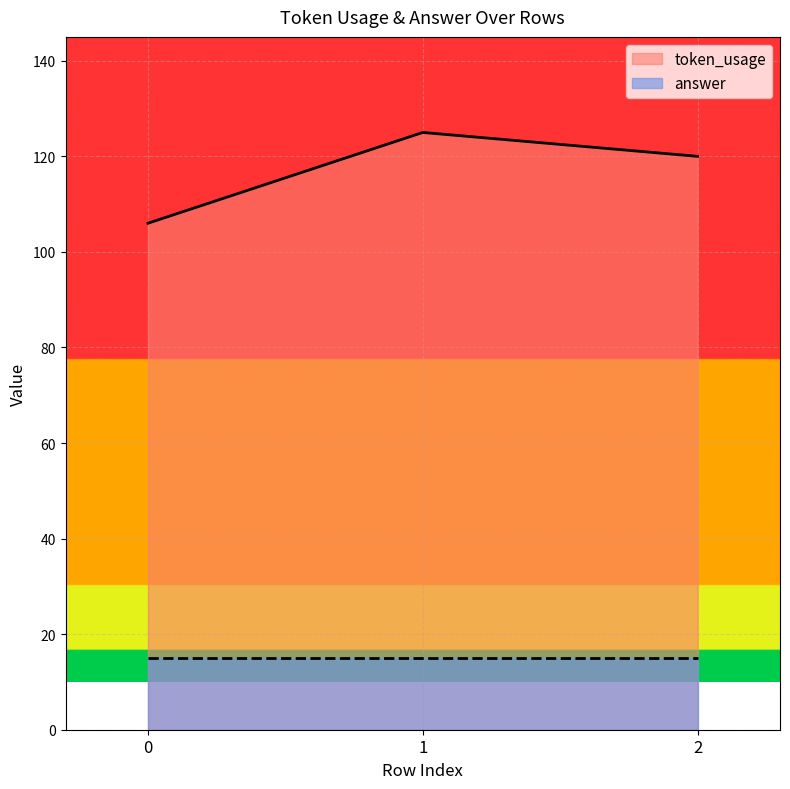

Count the values in the range 106 to 125.

3